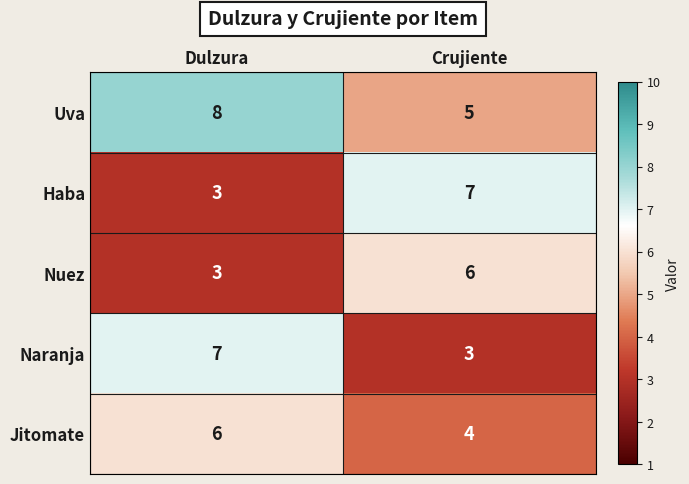

What is the difference between the highest and lowest values at Crujiente?

4